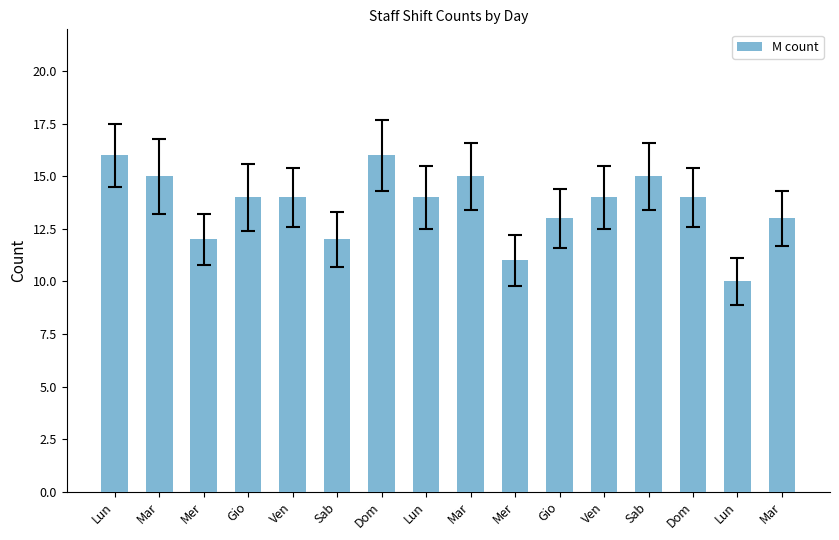

Between Sab and Mar, which is larger?

Mar